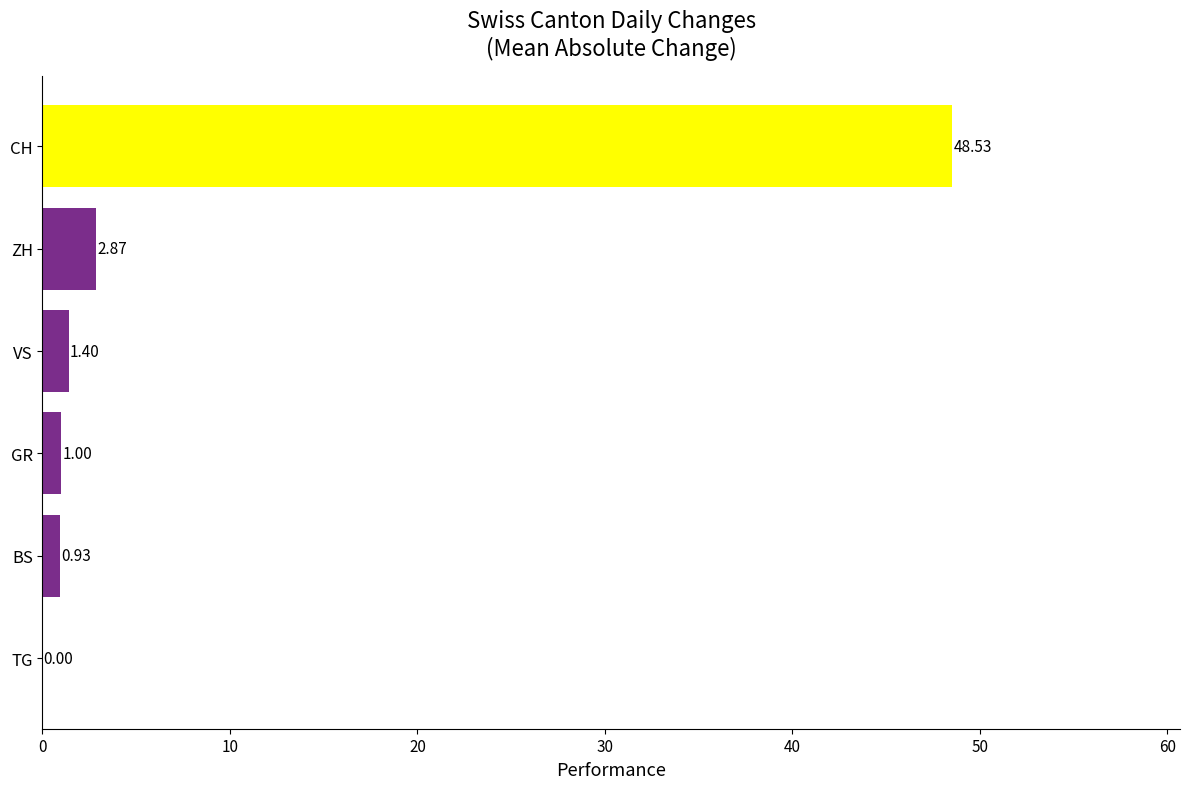

Between GR and ZH, which is larger?

ZH